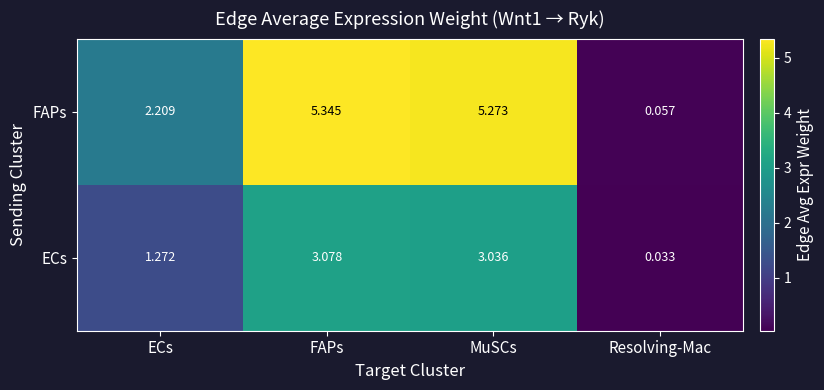

Is the value of FAPs at FAPs greater than the value of ECs at FAPs?

Yes